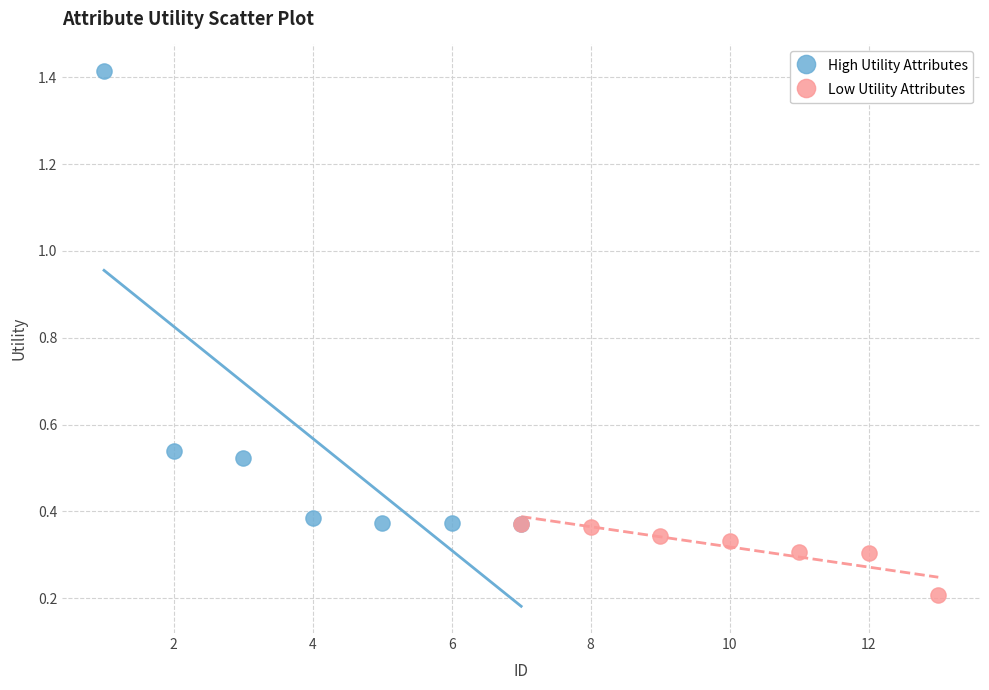

Which series has the largest Y range (max minus min)?

High Utility Attributes